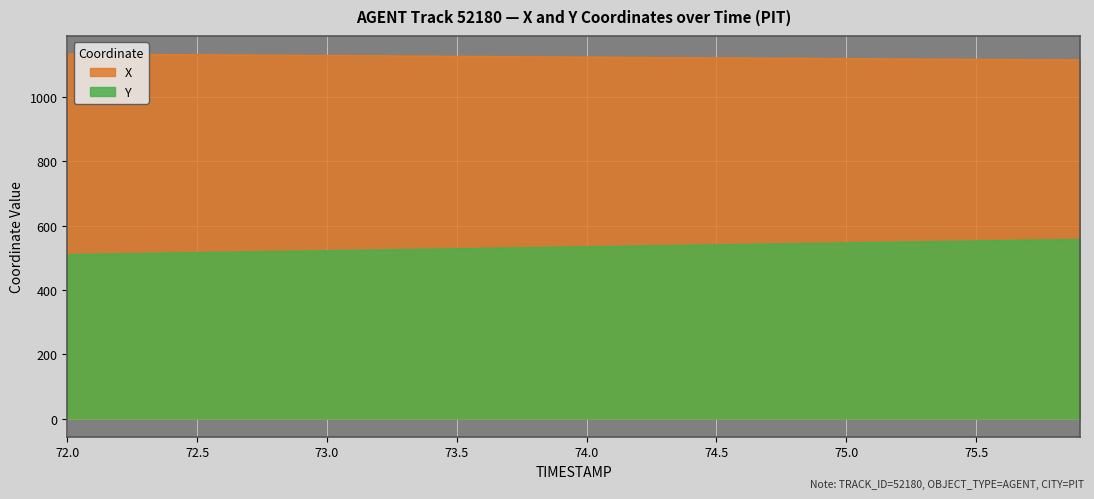

What is the difference between the maximum and minimum values in the Y series?

47.3